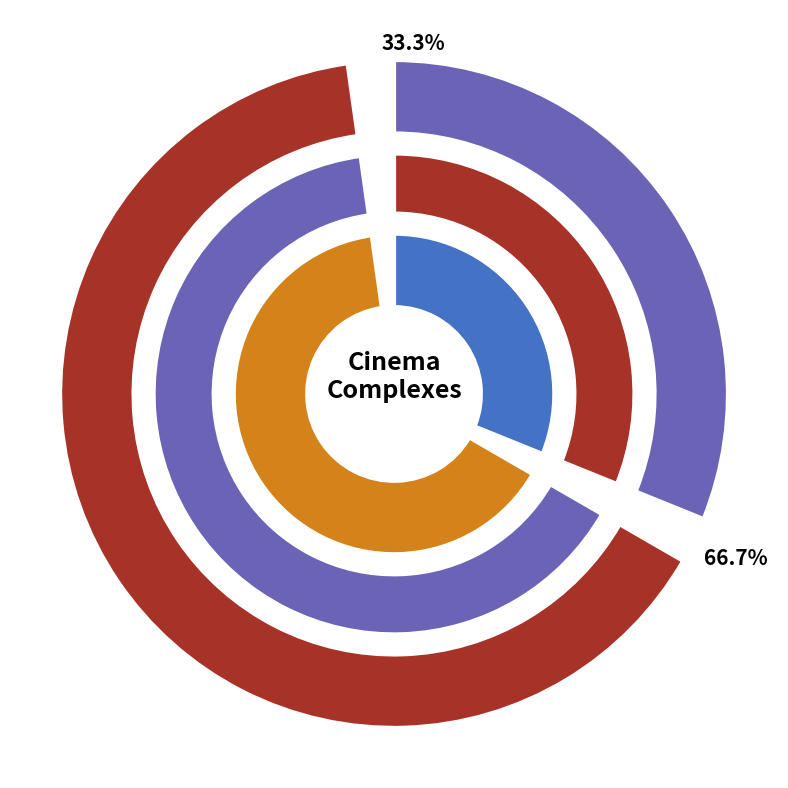

What portion of the pie excludes New Horizon Wellingotn?

33.3%